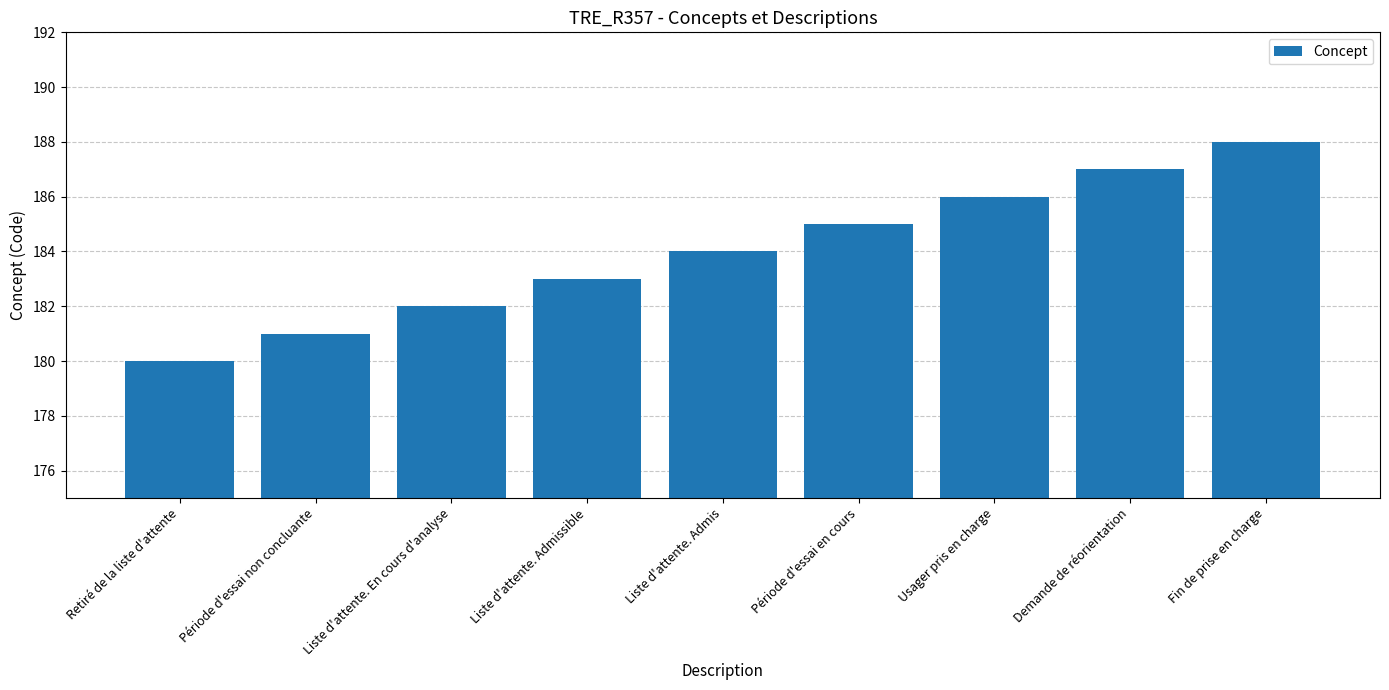

What is the maximum value shown in the chart?

188